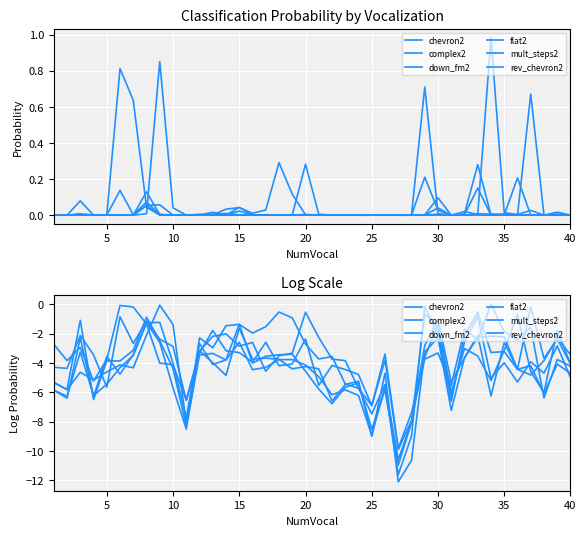

At which label does mult_steps2 first exceed -4?

10